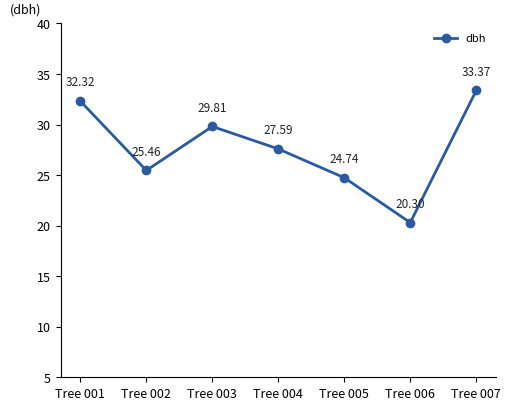

Is it true that the value at Tree 006 is 20.3?

True